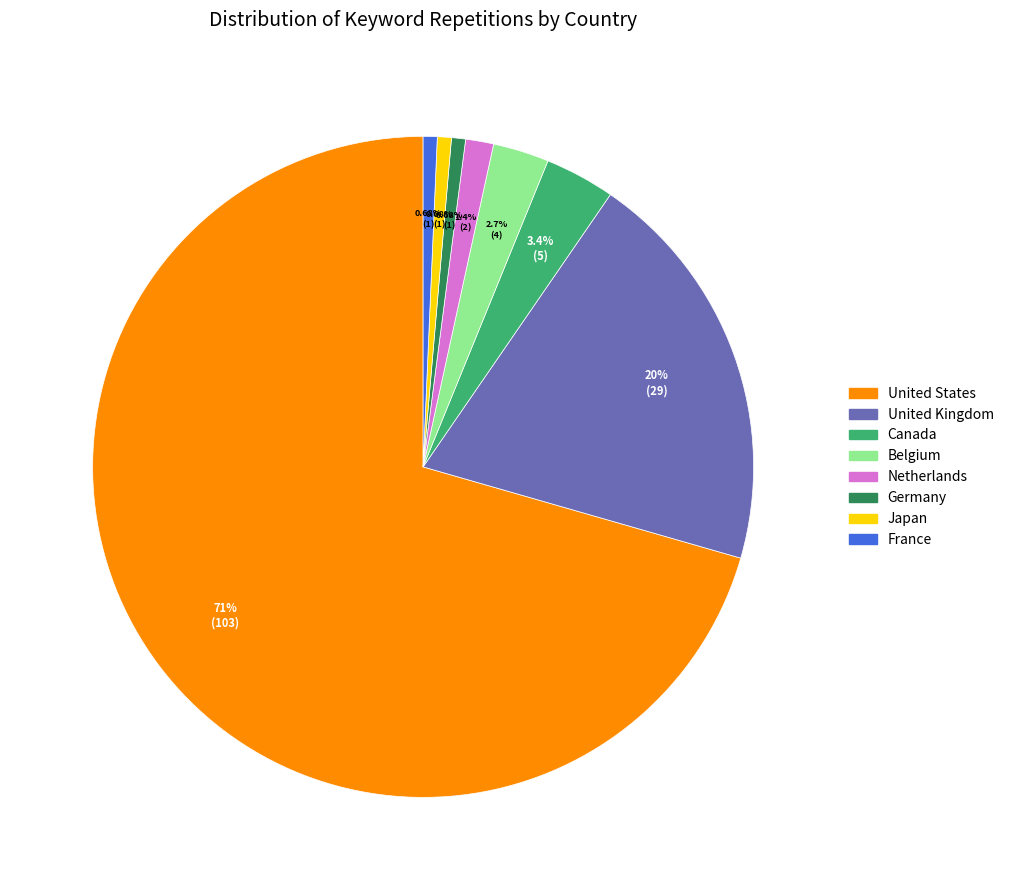

Which category has the biggest portion of the pie?

United States